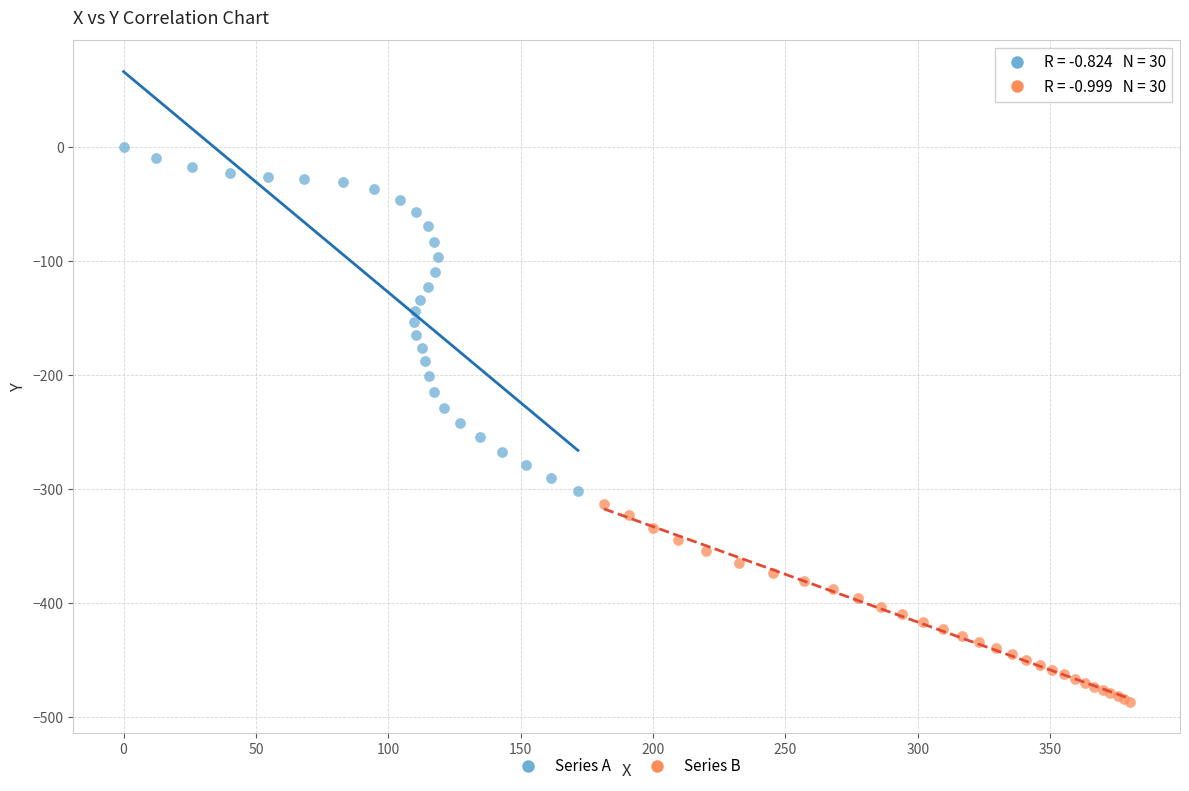

Which series has the largest Y range (max minus min)?

Series A